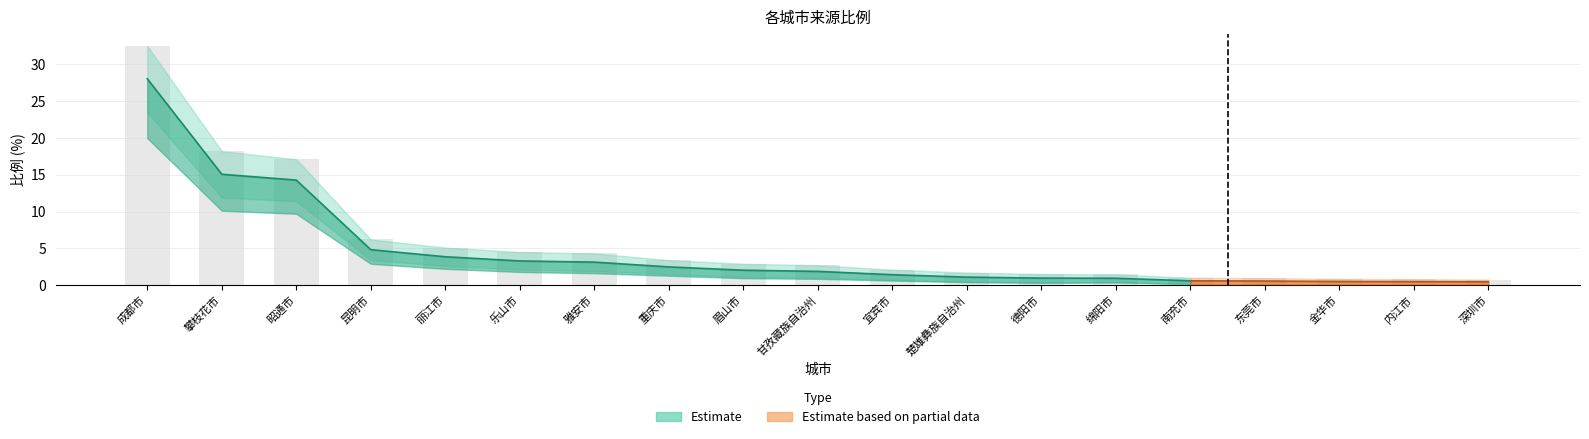

Reading left to right, transcribe all the data shown in this chart.

比例: 成都市=28.0	攀枝花市=15.1	昭通市=14.3	昆明市=4.8	丽江市=3.9	乐山市=3.3	雅安市=3.1	重庆市=2.5	眉山市=2.0	甘孜藏族自治州=1.9	宜宾市=1.4	楚雄彝族自治州=1.1	德阳市=0.9	绵阳市=0.9	南充市=0.6	东莞市=0.6	金华市=0.5	内江市=0.5	深圳市=0.5
上界: 成都市=32.5	攀枝花市=18.2	昭通市=17.1	昆明市=6.2	丽江市=5.1	乐山市=4.5	雅安市=4.3	重庆市=3.4	眉山市=2.9	甘孜藏族自治州=2.7	宜宾市=2.1	楚雄彝族自治州=1.7	德阳市=1.5	绵阳市=1.4	南充市=1.0	东莞市=0.9	金华市=0.8	内江市=0.8	深圳市=0.8
下界: 成都市=23.5	攀枝花市=11.9	昭通市=11.4	昆明市=3.4	丽江市=2.6	乐山市=2.1	雅安市=1.9	重庆市=1.5	眉山市=1.1	甘孜藏族自治州=1.0	宜宾市=0.7	楚雄彝族自治州=0.5	德阳市=0.3	绵阳市=0.4	南充市=0.2	东莞市=0.1	金华市=0.1	内江市=0.1	深圳市=0.1